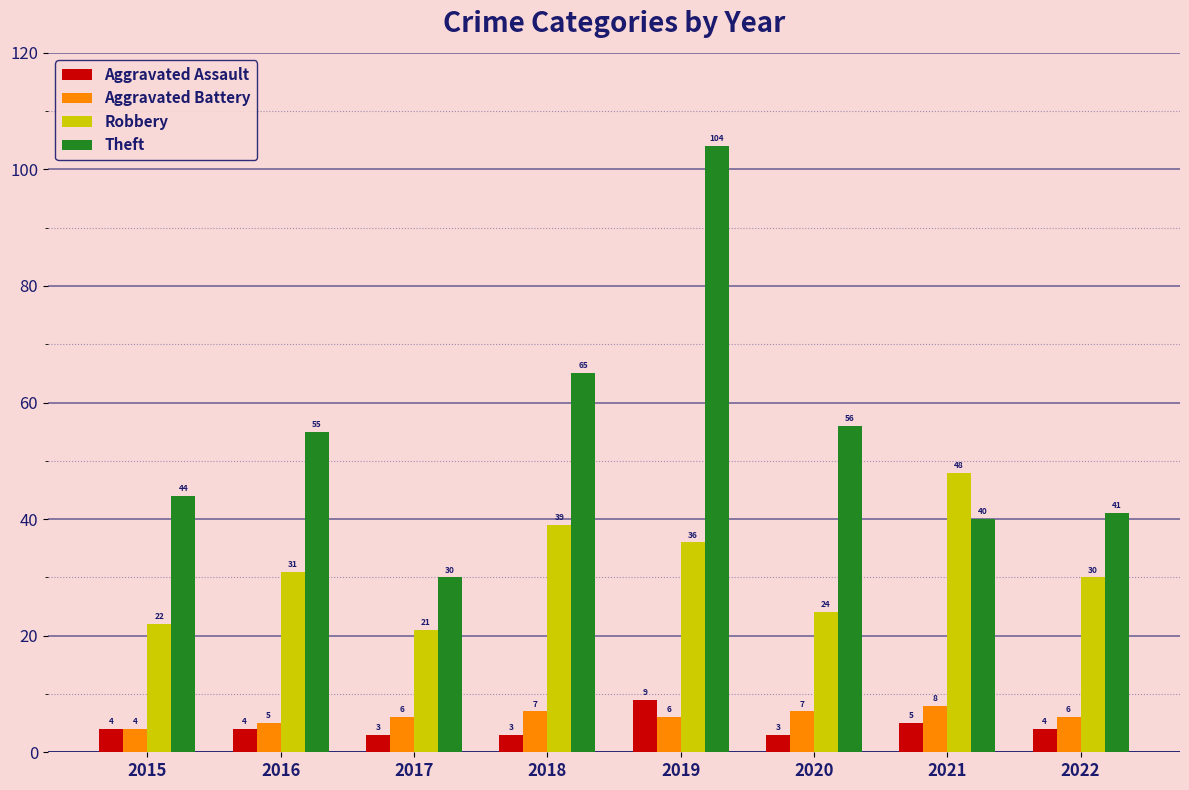

What is the approximate value of Aggravated Battery at 2017?

6